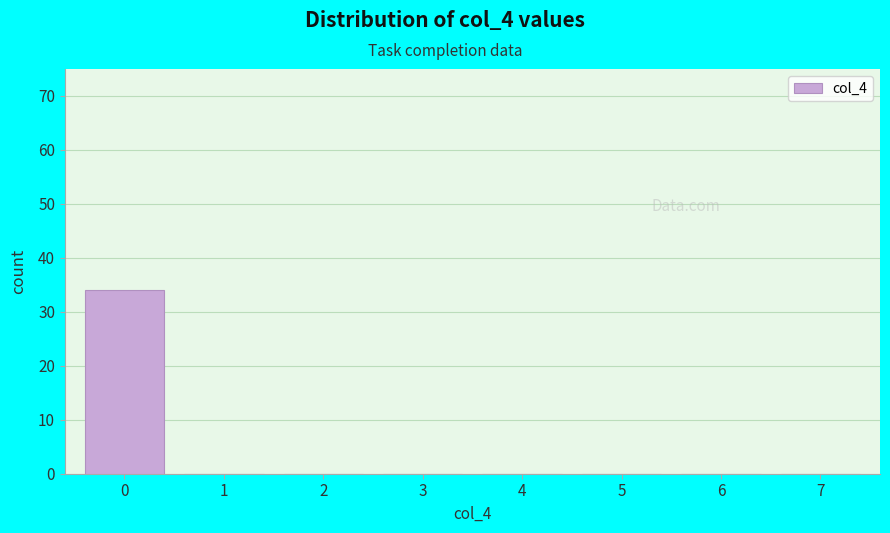

What is the height of the bar covering -0.5 to 0.5 on the x-axis? The values are not printed on the chart, so give them approximately, as read against the axis.

34